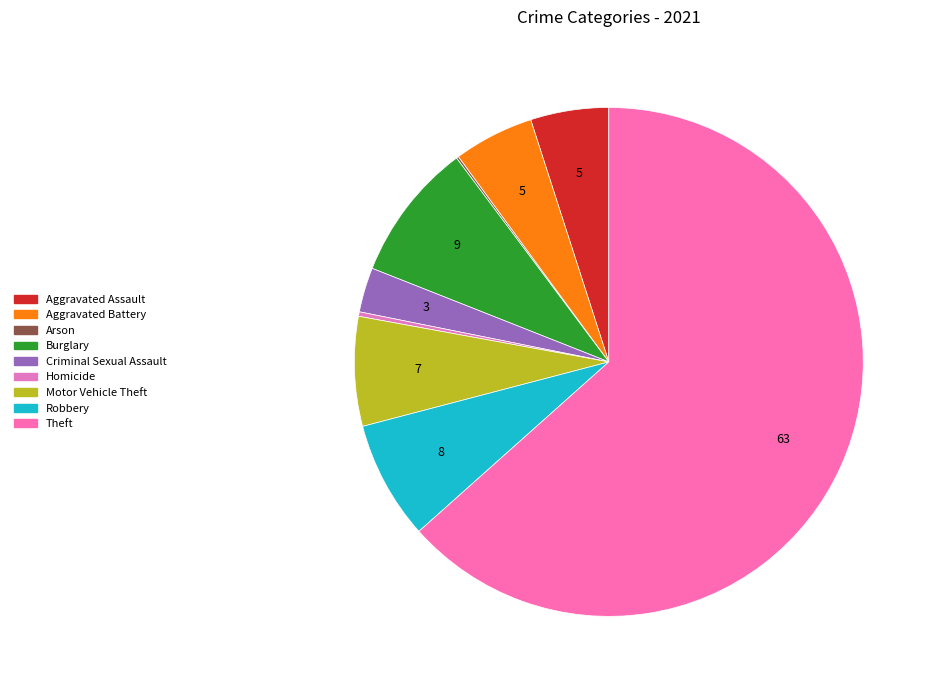

Combined, do Motor Vehicle Theft and Aggravated Battery account for over 50%?

No